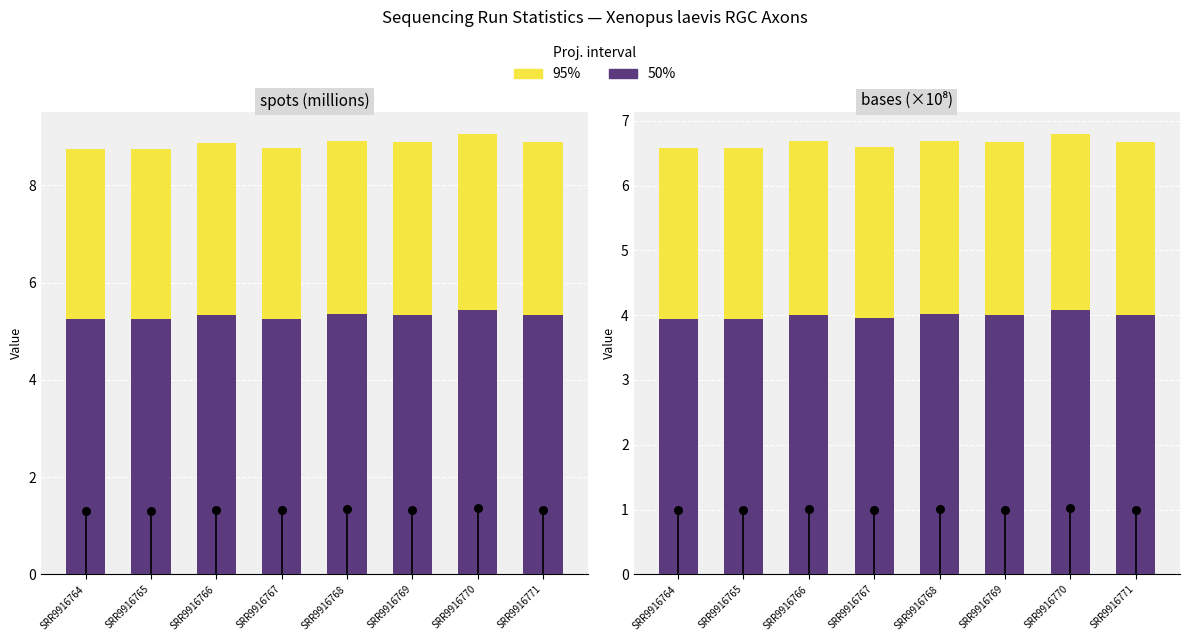

Is the value of 50% at SRR9916771 greater than the value of 95% at SRR9916768?

No